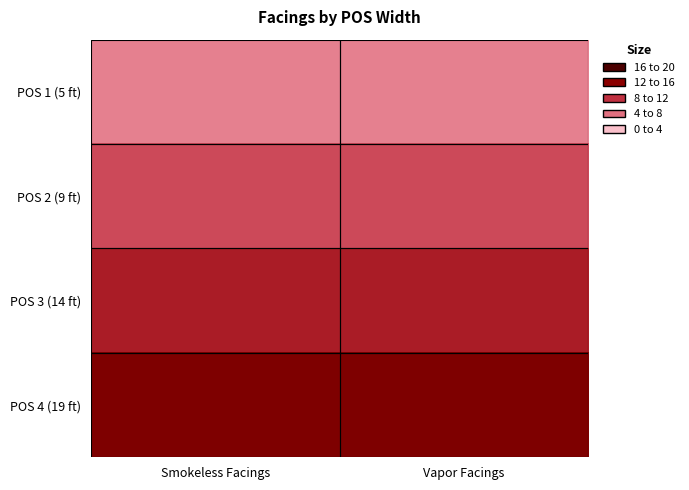

Reading right to left, transcribe all the data shown in this chart.

POS 1 (5 ft): Vapor Facings=4	Smokeless Facings=4
POS 2 (9 ft): Vapor Facings=8	Smokeless Facings=8
POS 3 (14 ft): Vapor Facings=12	Smokeless Facings=12
POS 4 (19 ft): Vapor Facings=16	Smokeless Facings=16